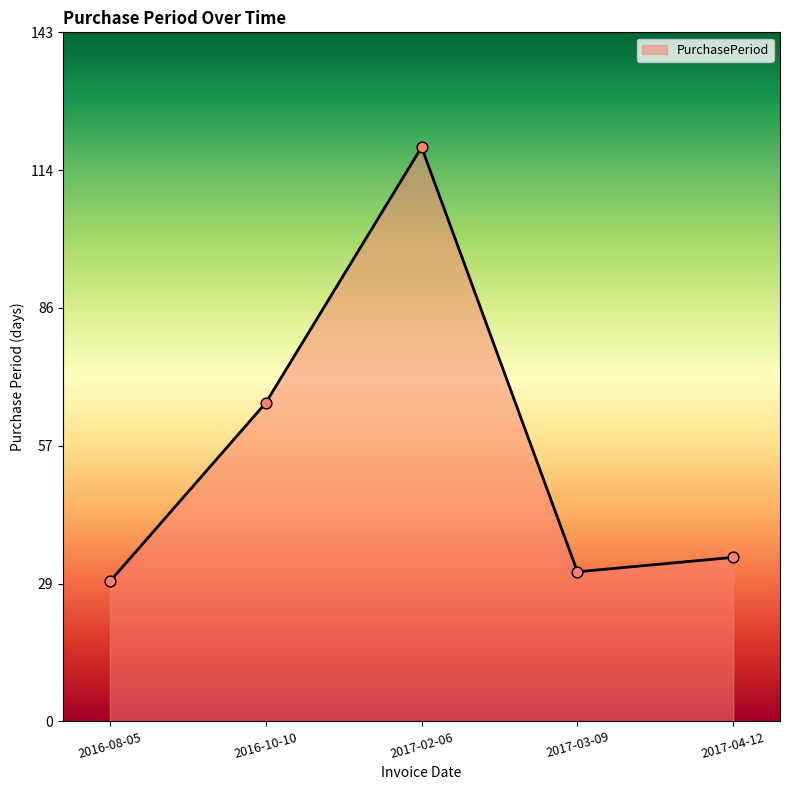

Which has a higher value, 2017-03-09 or 2017-04-12?

2017-04-12